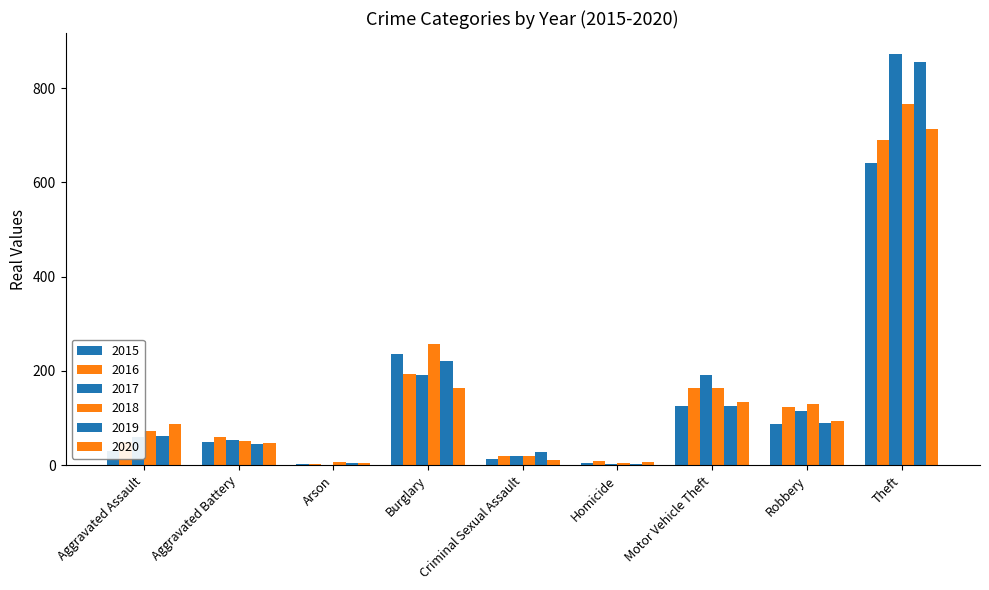

Reading left to right, what are all the values shown in this chart?

2015: 31	50	3	236	13	4	125	87	641
2016: 50	60	3	194	20	8	163	123	689
2017: 59	54	1	192	19	2	191	115	873
2018: 72	52	6	257	20	5	164	130	767
2019: 61	45	5	221	29	3	125	89	855
2020: 87	48	4	163	12	6	134	94	713